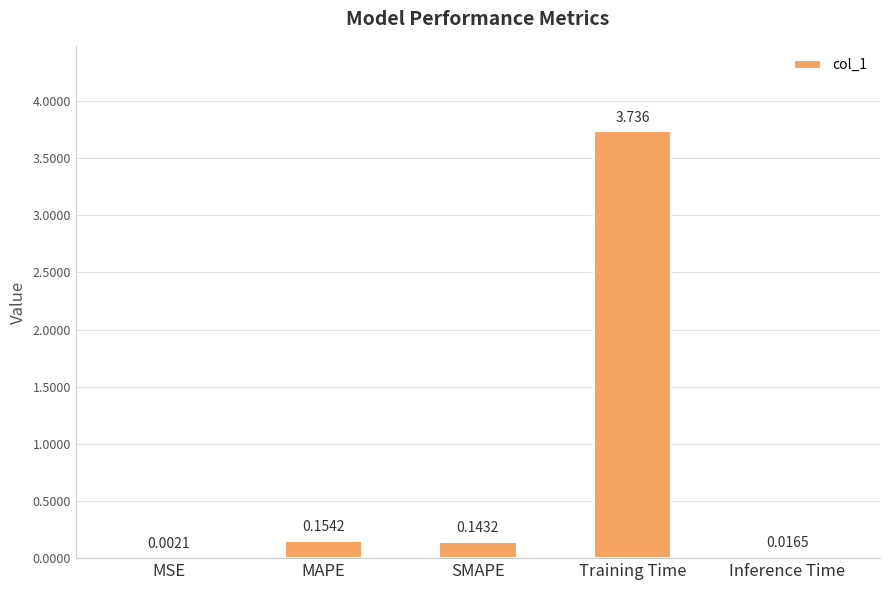

At which category does the chart reach its peak across all series?

Training Time